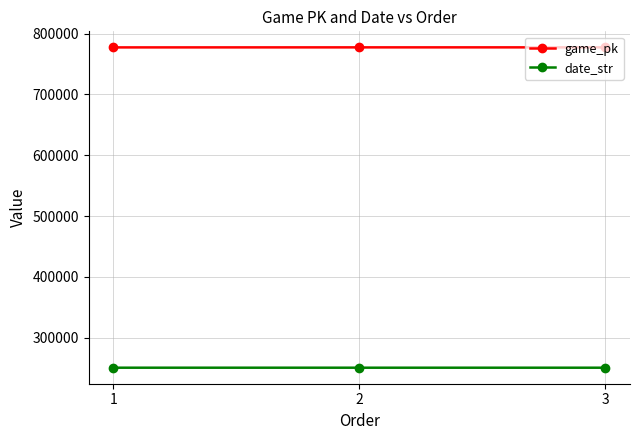

The game_pk series shows 1229278 at 3. True or false?

False